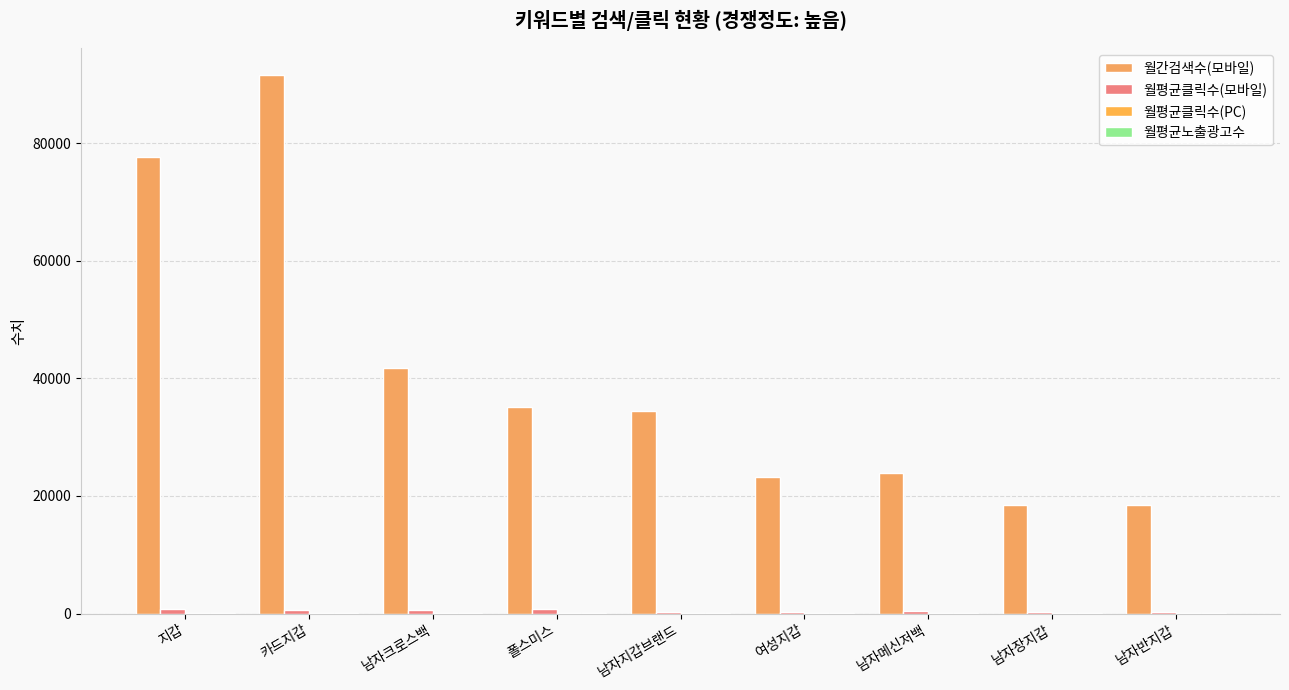

How many categories are shown in the chart?

9